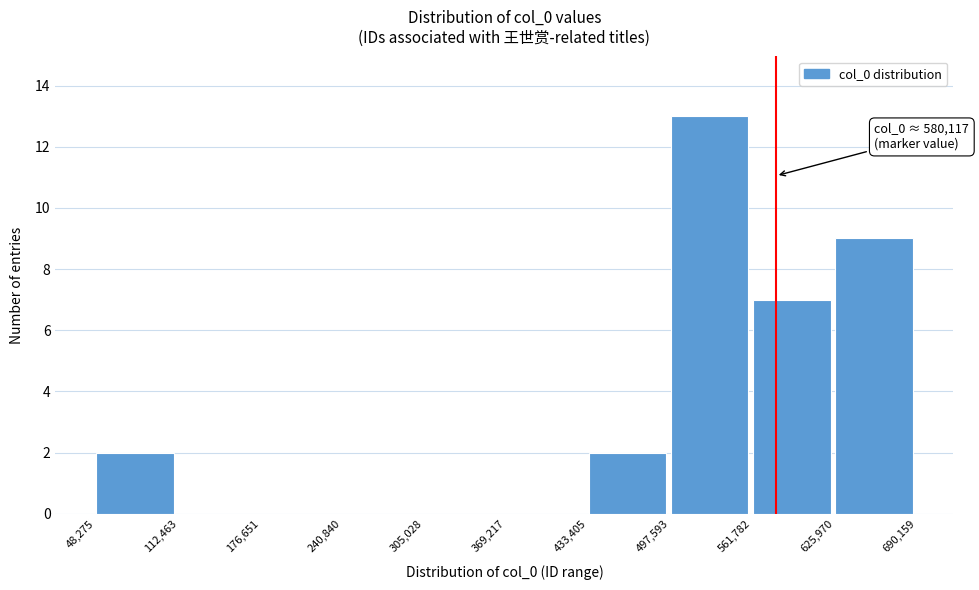

Which range on the x-axis has the tallest bar?

497,593 to 561,782